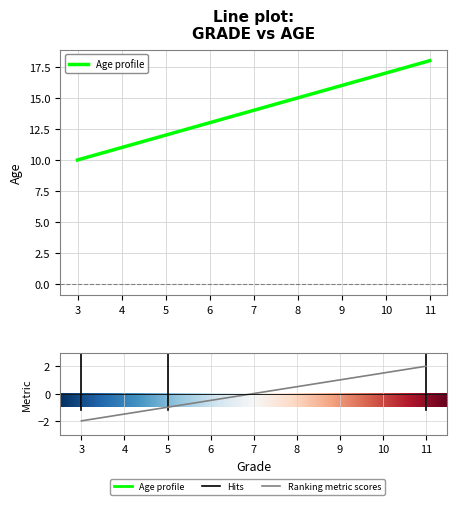

Between 3 and 5, which is larger?

5